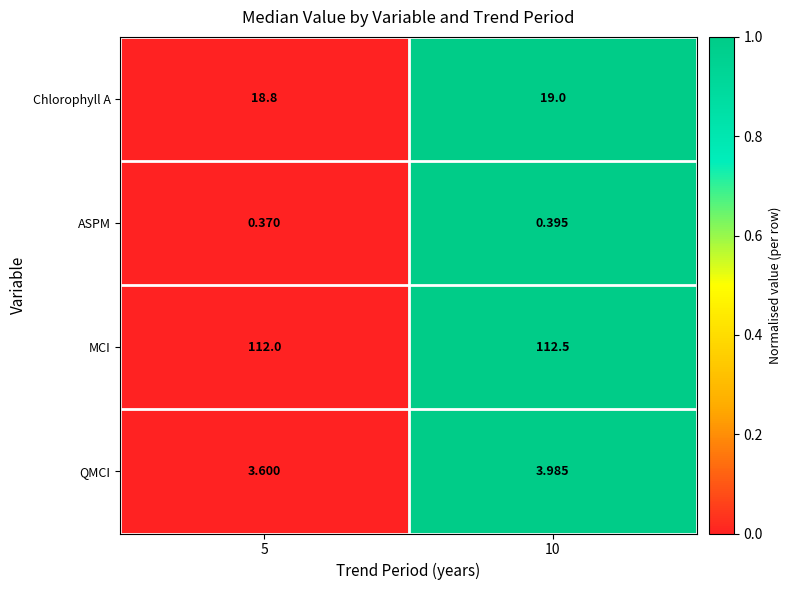

Which series has the largest total across all categories?

MCI